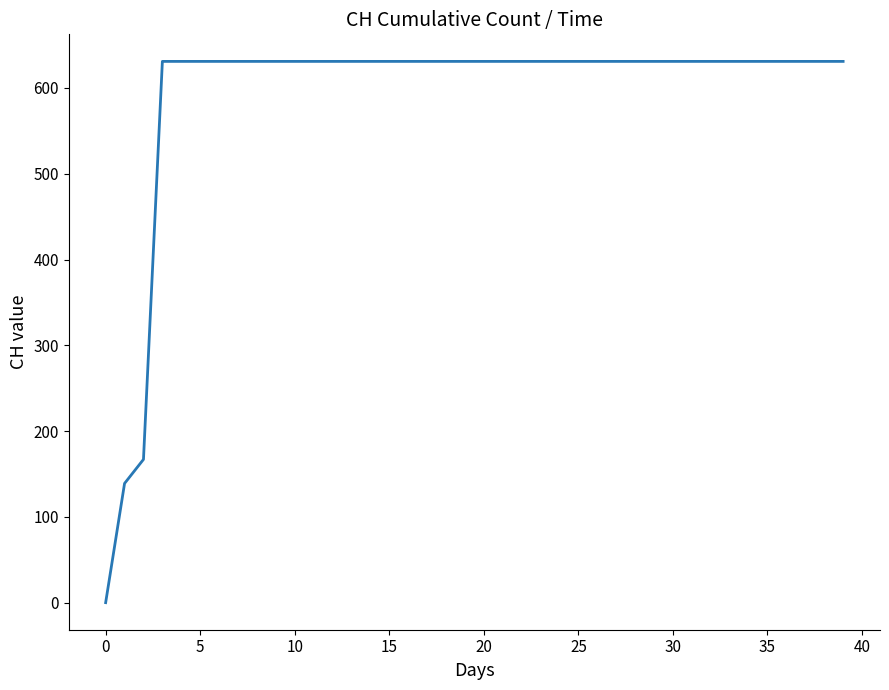

What is the greatest value displayed?

631